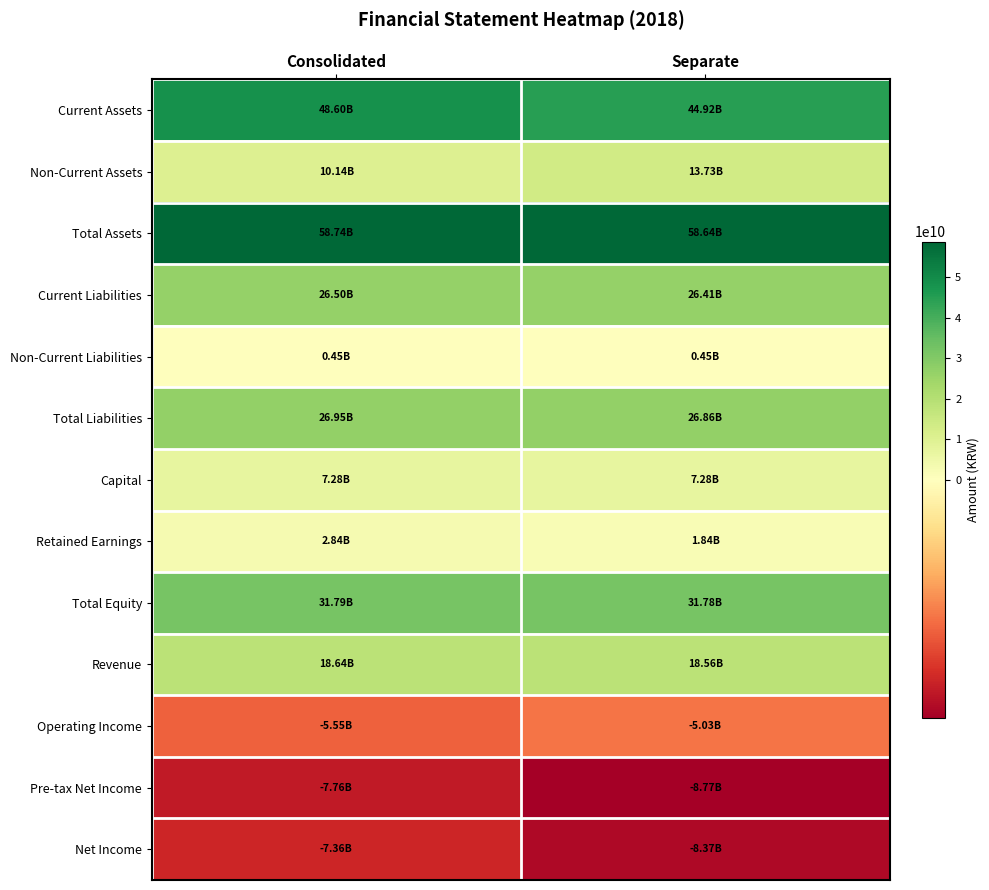

At which category does the chart reach its peak across all series?

Consolidated